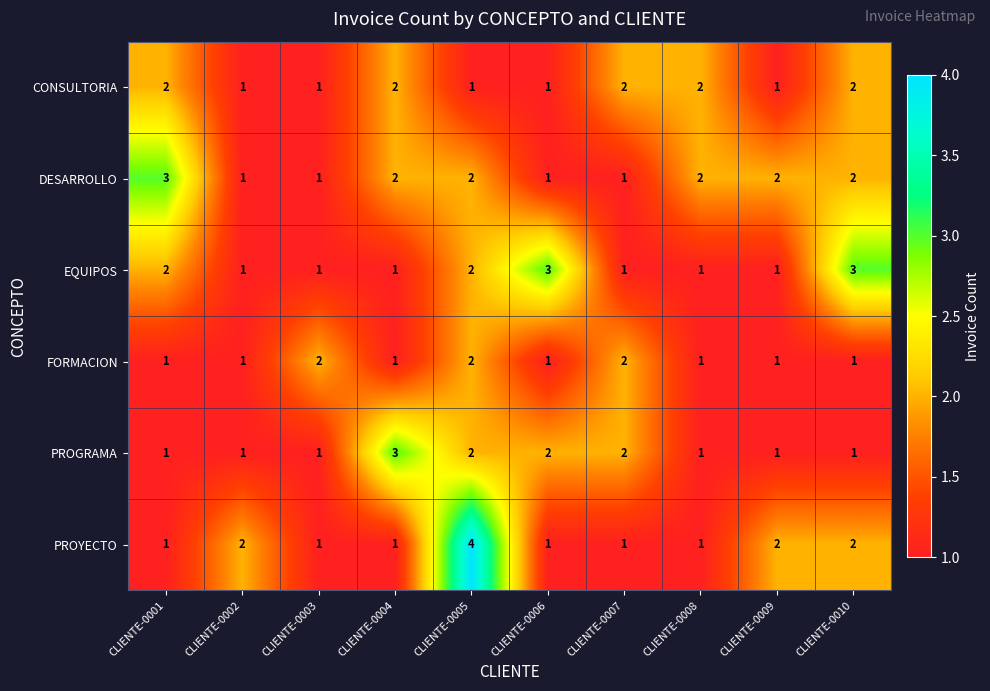

Which series has the largest total across all categories?

DESARROLLO